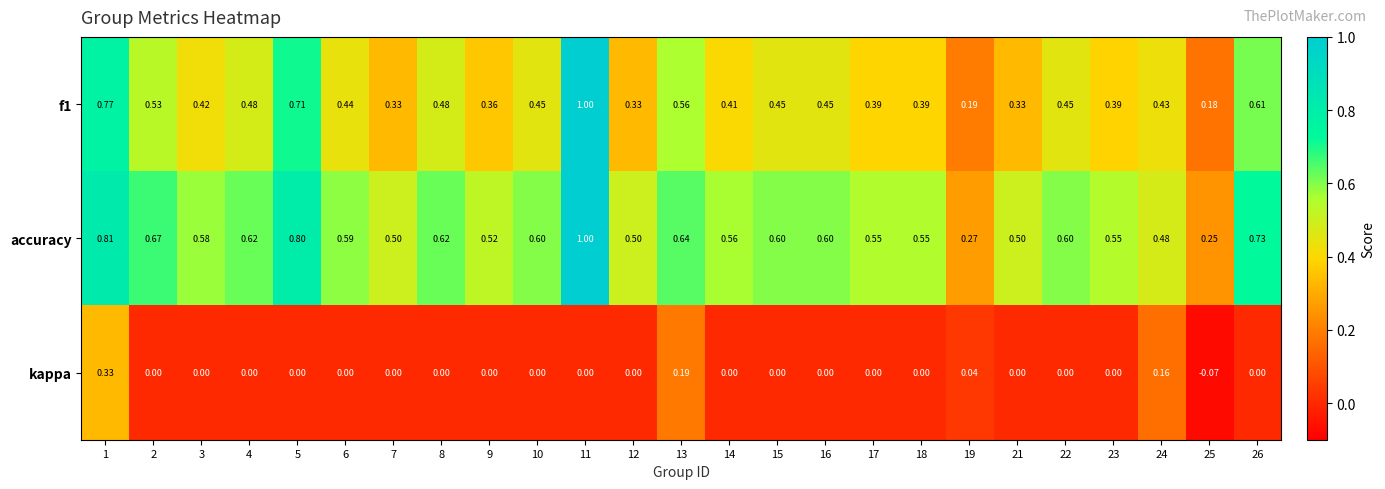

List the series in order of their overall mean, lowest first.

kappa, f1, accuracy